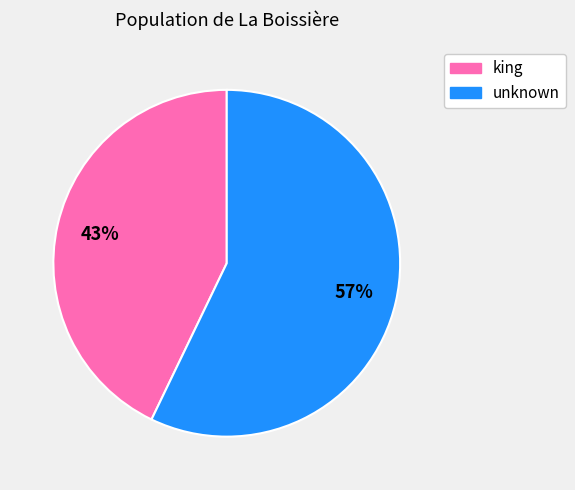

Count the number of slices in the pie.

2